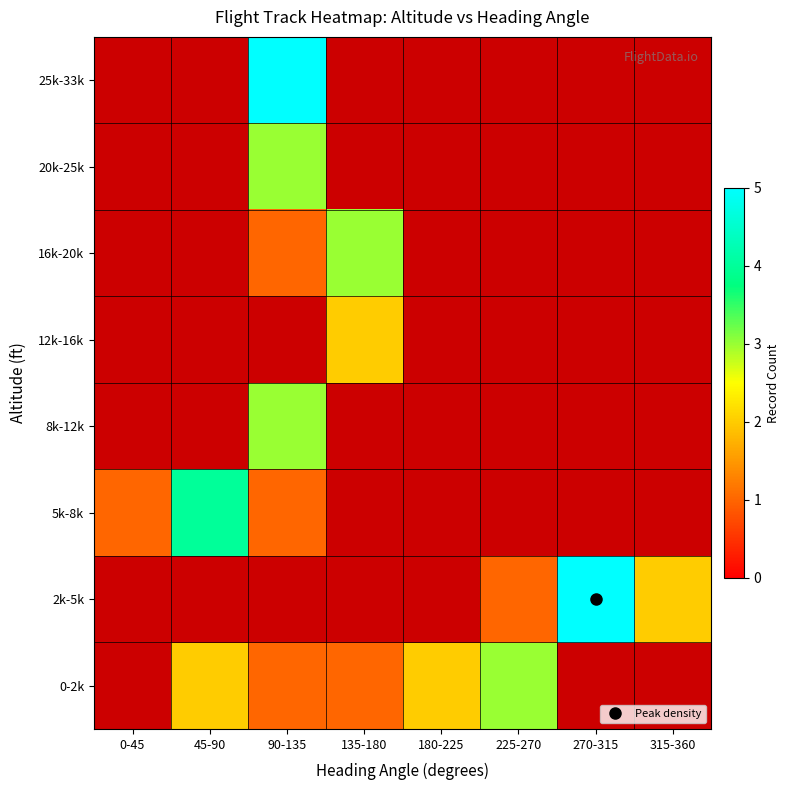

Where does the 0-2k series first go above 2?

225-270